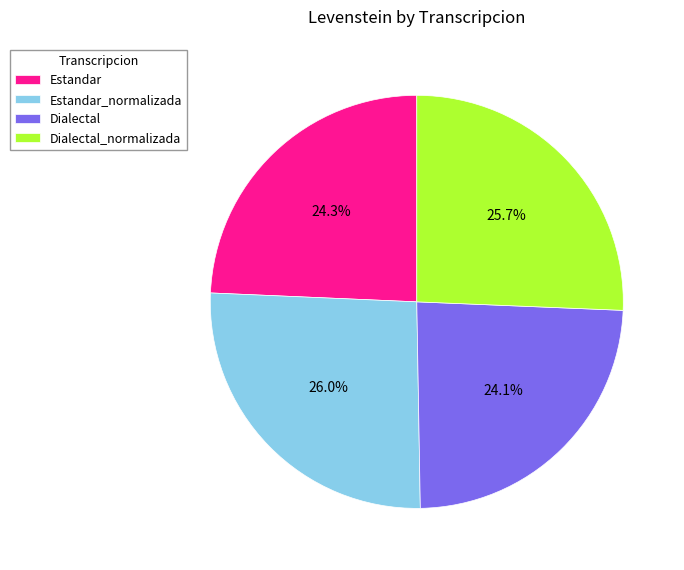

The Dialectal_normalizada slice represents 26% of the pie. True or false?

True